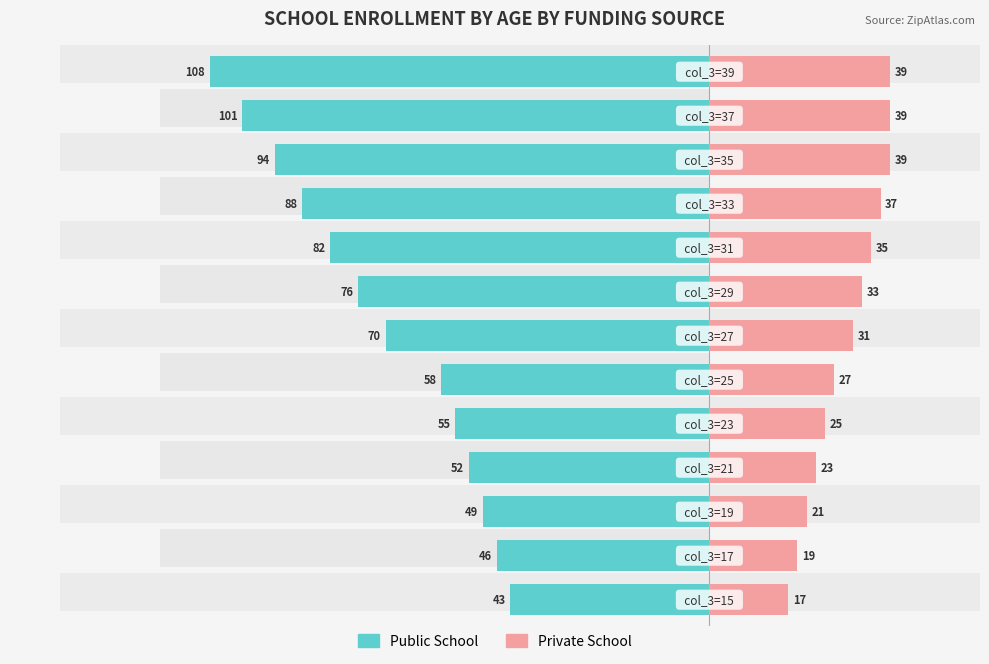

What is the difference between the maximum and minimum values in the Public School series?

65